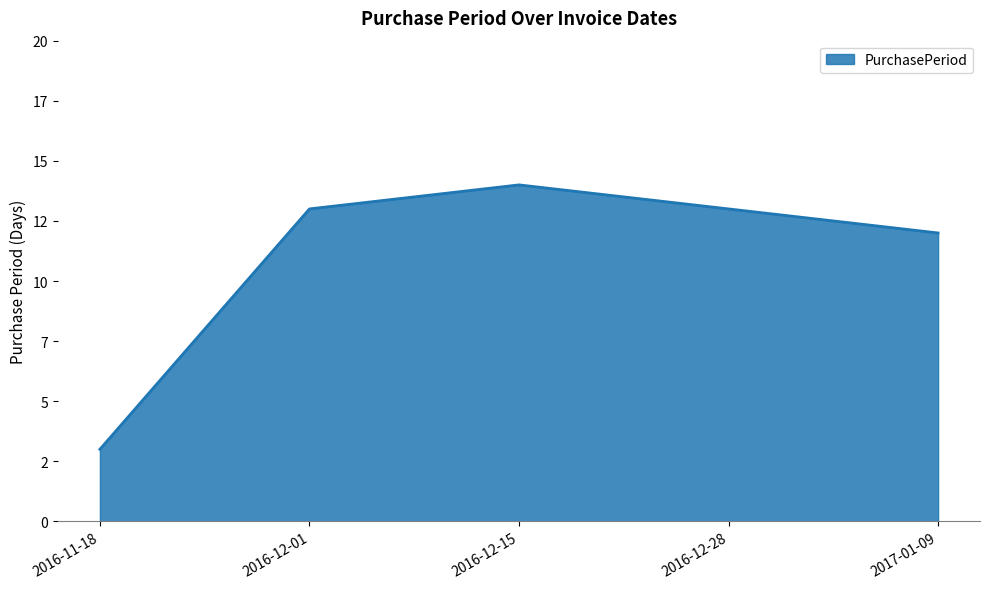

Where does the data first go above 13?

2016-12-15